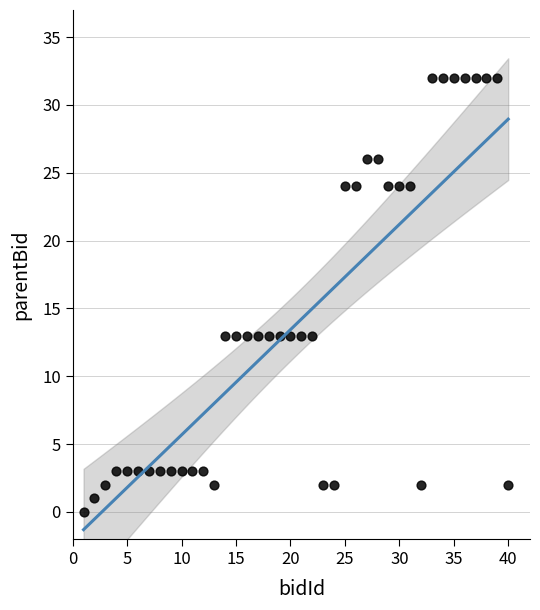

What is the range of X values (max minus min)?

39